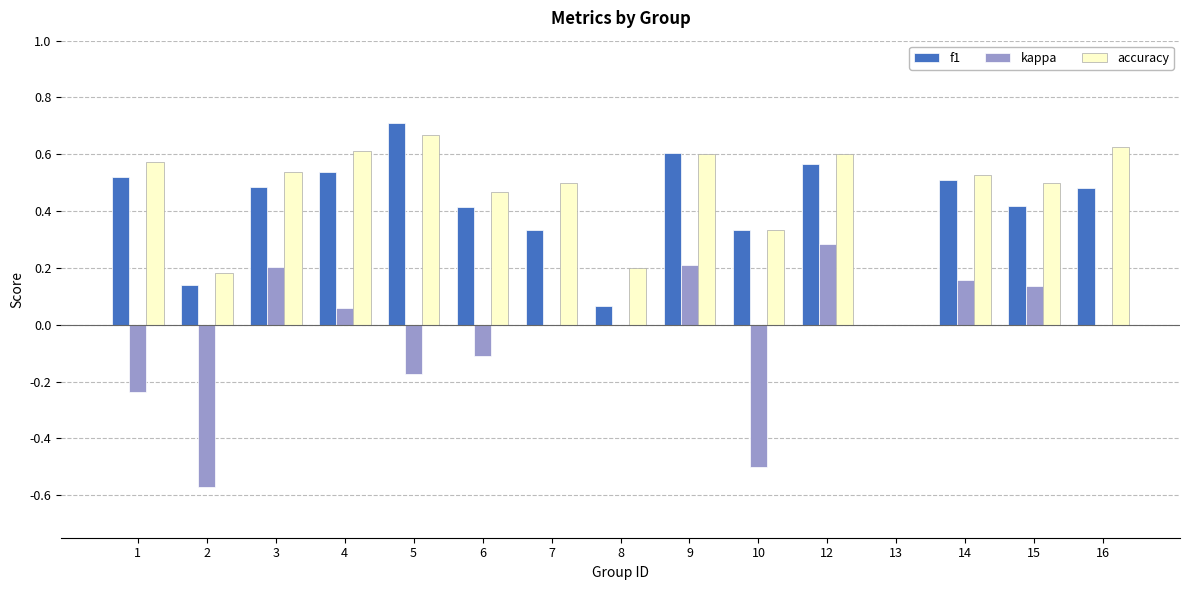

The value of kappa at 6 is -0.1. True or false?

True